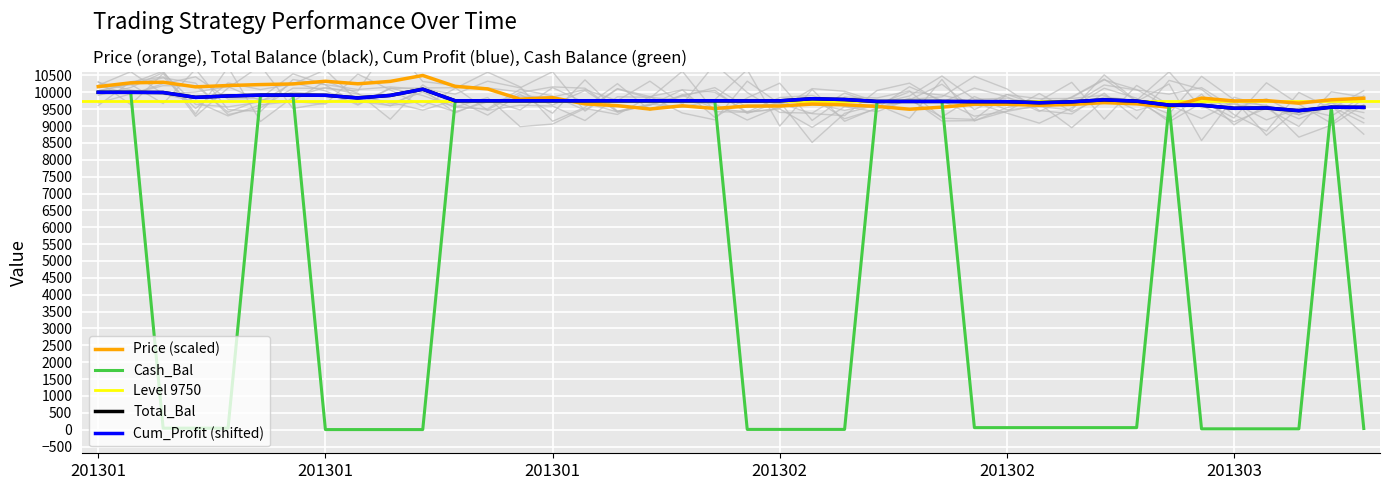

What is the average value of the Cum_Profit series?

9764.8